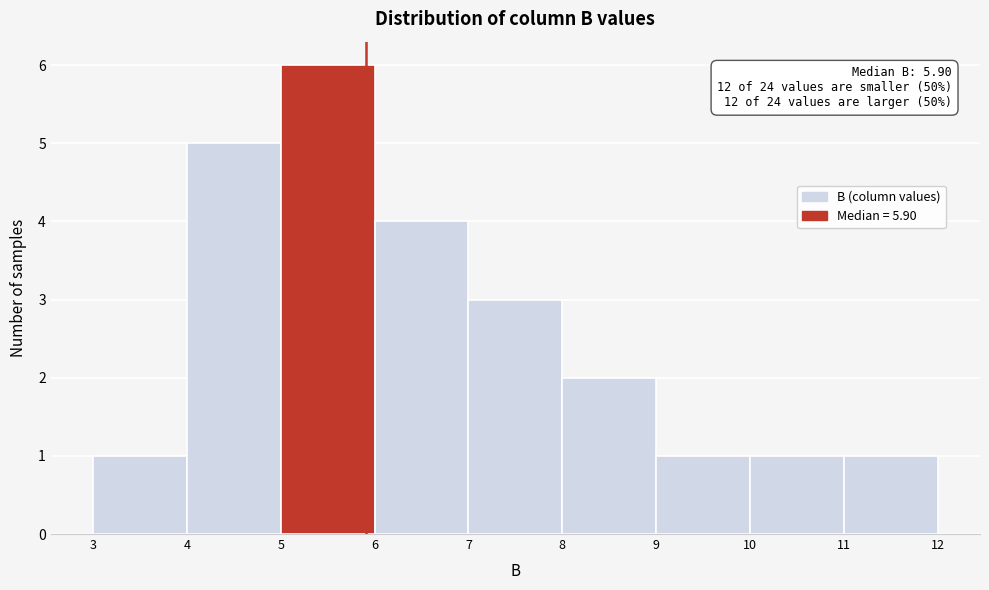

Which range on the x-axis has the tallest bar?

5 to 6